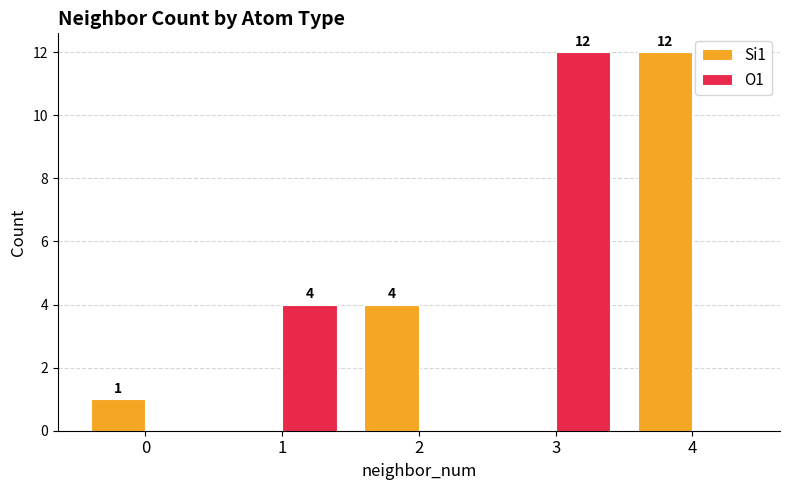

What is the difference between the Si1 values at 0 and 4?

11